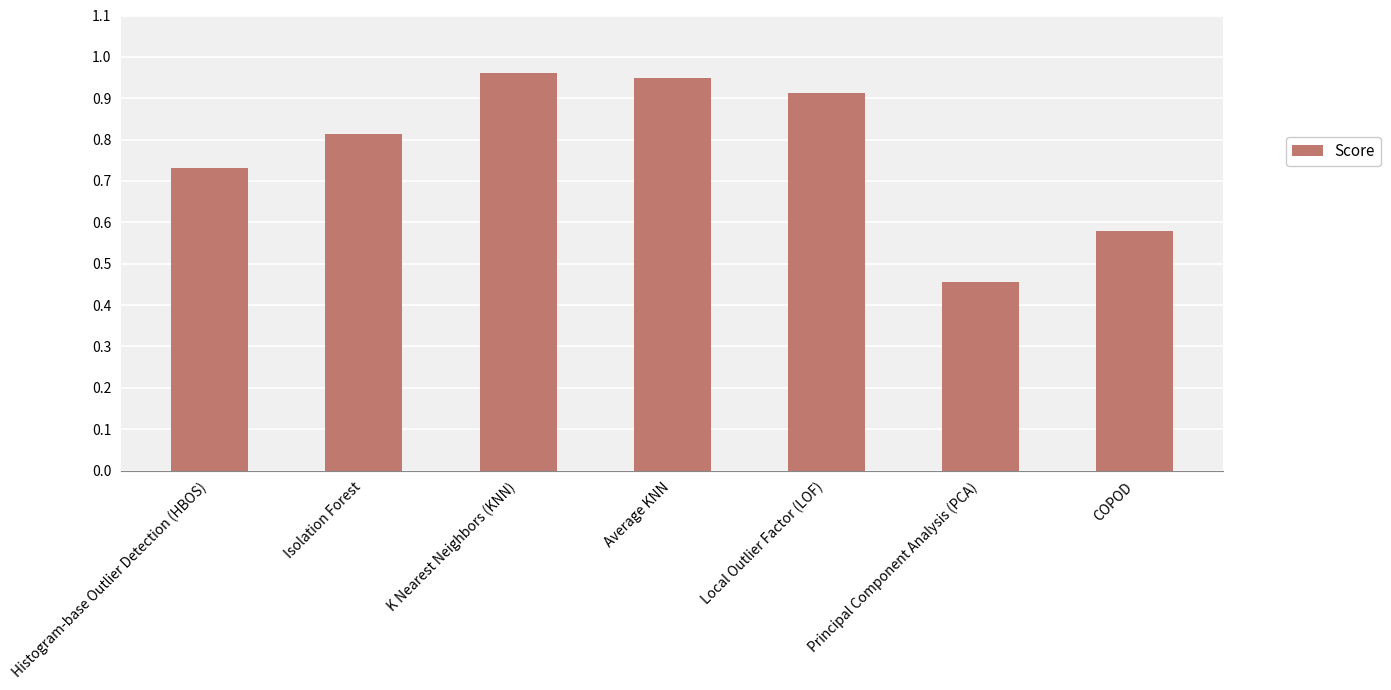

Is it true that the value at K Nearest Neighbors (KNN) is 1.6?

False